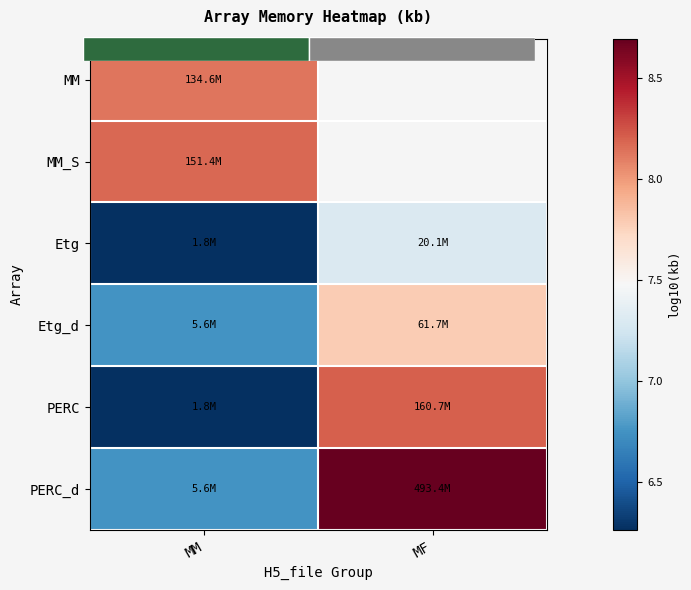

How many Etg values are between 6 and 7?

1